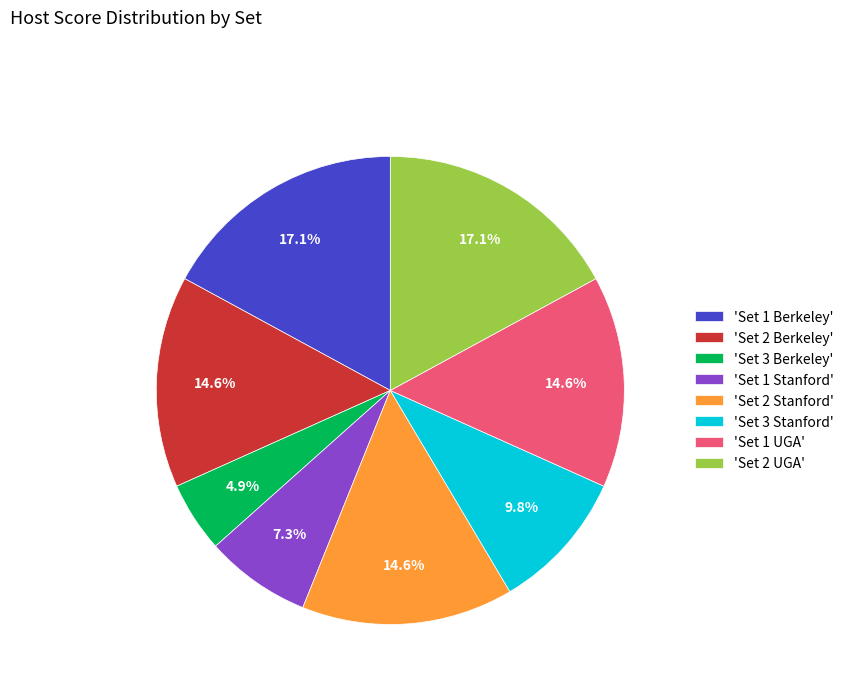

Between 'Set 1 UGA' and 'Set 3 Berkeley', which is larger?

'Set 1 UGA'